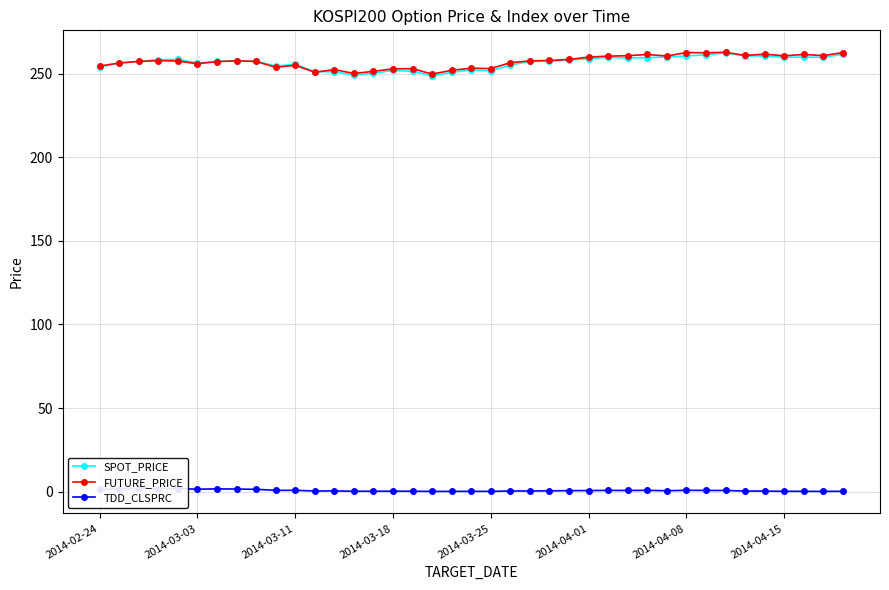

True or false: FUTURE_PRICE has more than 2 interior local peaks.

True